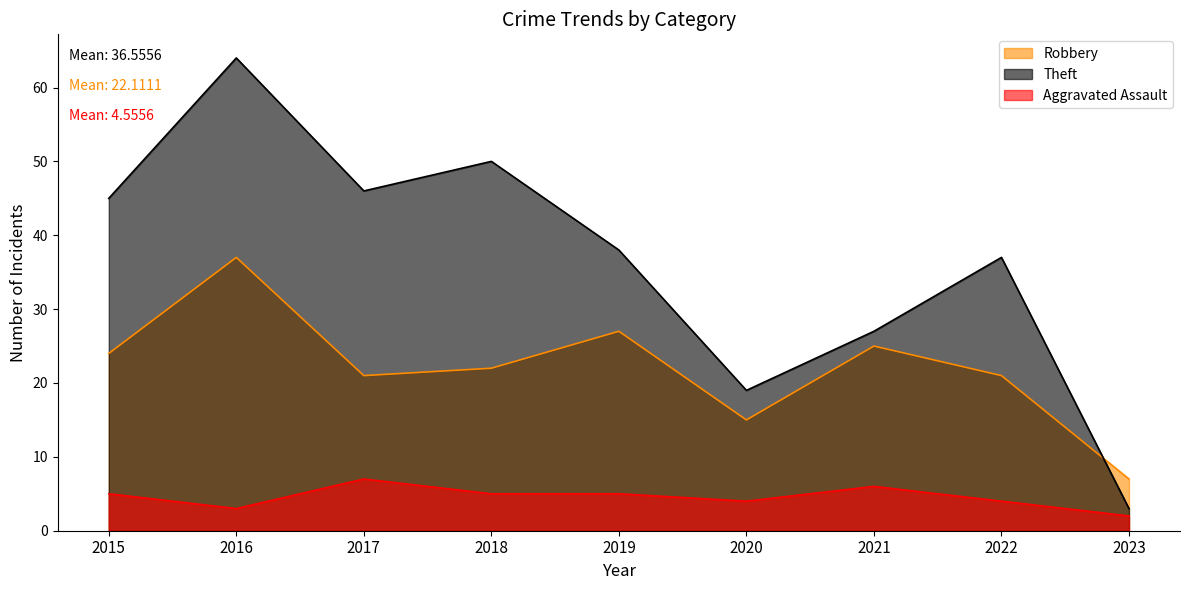

Rank the series at 2016 from highest to lowest value.

Theft, Robbery, Aggravated Assault